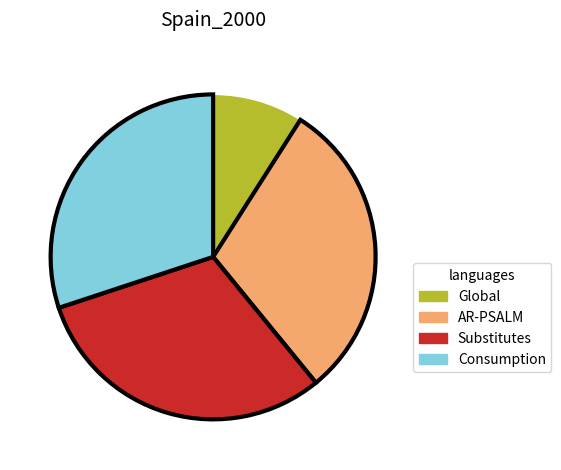

The Consumption slice represents 30% of the pie. True or false?

True